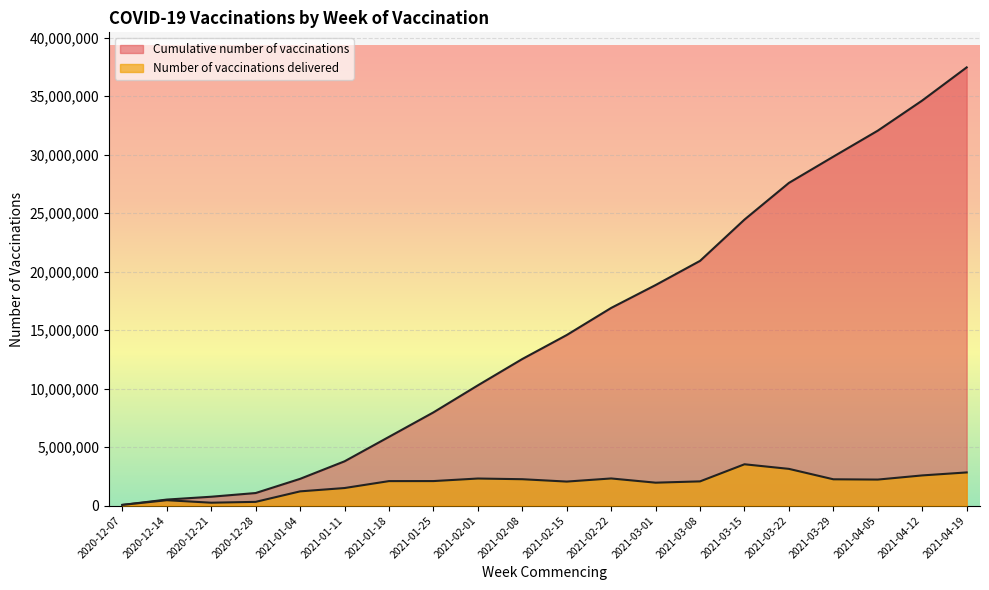

Does the chart display data point markers on the line(s)?

No